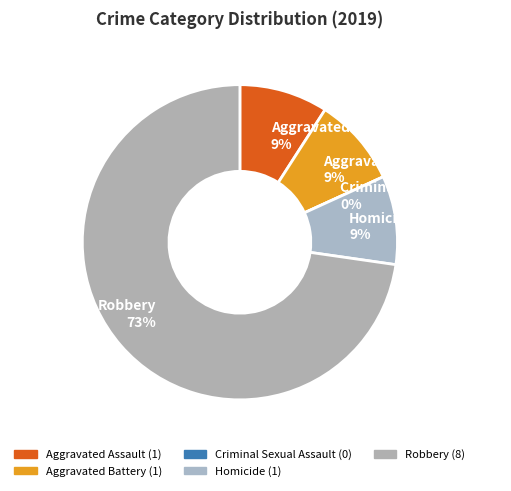

Which has a higher value, Criminal Sexual Assault or Aggravated Battery?

Aggravated Battery